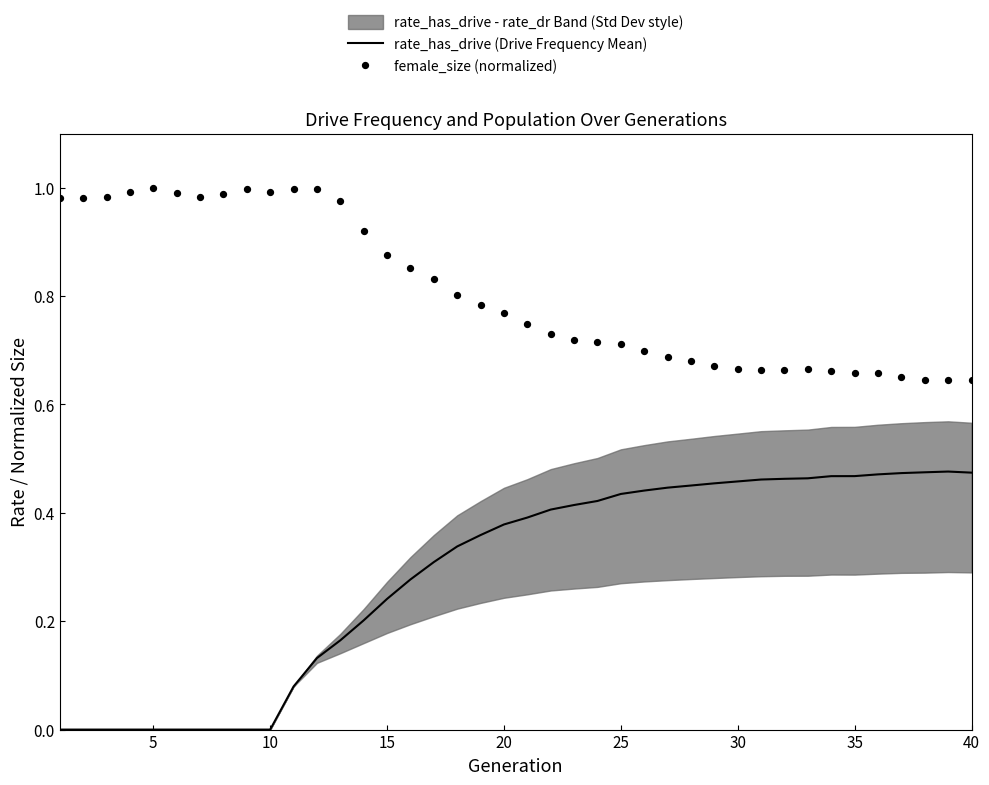

At how many categories does at least one series exceed 0?

40